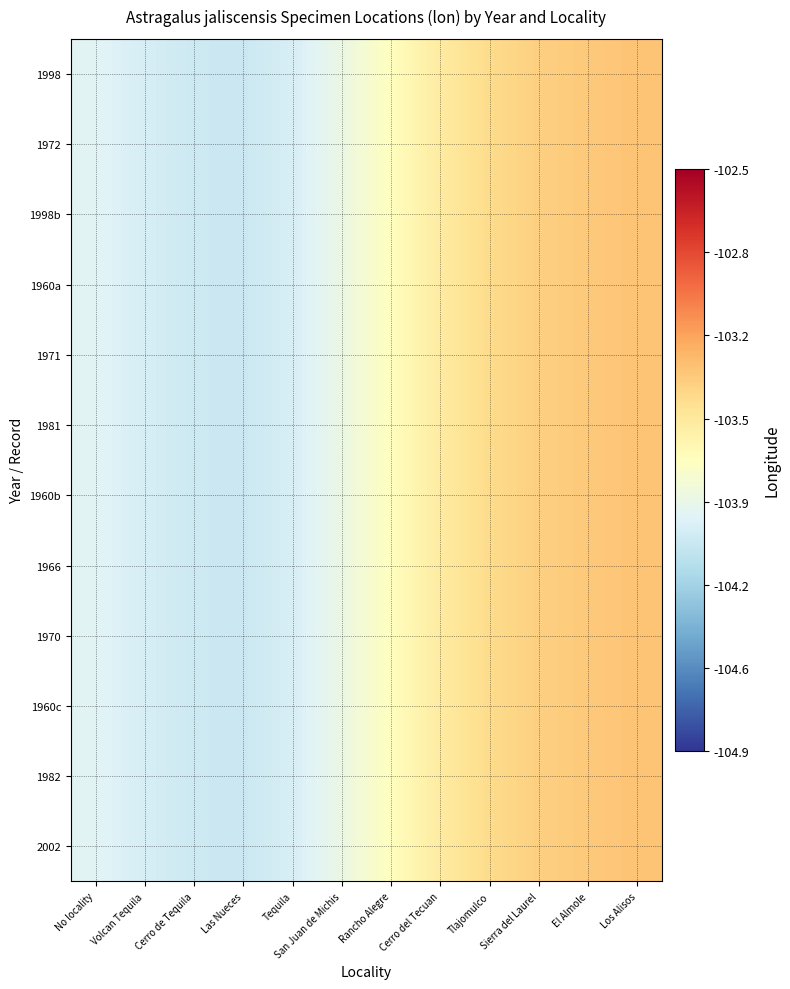

Reading left to right, extract all data points from this chart.

1998: No locality=-103.9	Volcan Tequila=-104.0	Cerro de Tequila=-104.0	Las Nueces=-104.0	Tequila=-104.0	San Juan de Michis=-103.9	Rancho Alegre=-103.7	Cerro del Tecuan=-103.5	Tlajomulco=-103.4	Sierra del Laurel=-103.4	El Almole=-103.4	Los Alisos=-103.3
1972: No locality=-103.9	Volcan Tequila=-104.0	Cerro de Tequila=-104.0	Las Nueces=-104.0	Tequila=-104.0	San Juan de Michis=-103.9	Rancho Alegre=-103.7	Cerro del Tecuan=-103.5	Tlajomulco=-103.4	Sierra del Laurel=-103.4	El Almole=-103.4	Los Alisos=-103.3
1998b: No locality=-103.9	Volcan Tequila=-104.0	Cerro de Tequila=-104.0	Las Nueces=-104.0	Tequila=-104.0	San Juan de Michis=-103.9	Rancho Alegre=-103.7	Cerro del Tecuan=-103.5	Tlajomulco=-103.4	Sierra del Laurel=-103.4	El Almole=-103.4	Los Alisos=-103.3
1960a: No locality=-103.9	Volcan Tequila=-104.0	Cerro de Tequila=-104.0	Las Nueces=-104.0	Tequila=-104.0	San Juan de Michis=-103.9	Rancho Alegre=-103.7	Cerro del Tecuan=-103.5	Tlajomulco=-103.4	Sierra del Laurel=-103.4	El Almole=-103.4	Los Alisos=-103.3
1971: No locality=-103.9	Volcan Tequila=-104.0	Cerro de Tequila=-104.0	Las Nueces=-104.0	Tequila=-104.0	San Juan de Michis=-103.9	Rancho Alegre=-103.7	Cerro del Tecuan=-103.5	Tlajomulco=-103.4	Sierra del Laurel=-103.4	El Almole=-103.4	Los Alisos=-103.3
1981: No locality=-103.9	Volcan Tequila=-104.0	Cerro de Tequila=-104.0	Las Nueces=-104.0	Tequila=-104.0	San Juan de Michis=-103.9	Rancho Alegre=-103.7	Cerro del Tecuan=-103.5	Tlajomulco=-103.4	Sierra del Laurel=-103.4	El Almole=-103.4	Los Alisos=-103.3
1960b: No locality=-103.9	Volcan Tequila=-104.0	Cerro de Tequila=-104.0	Las Nueces=-104.0	Tequila=-104.0	San Juan de Michis=-103.9	Rancho Alegre=-103.7	Cerro del Tecuan=-103.5	Tlajomulco=-103.4	Sierra del Laurel=-103.4	El Almole=-103.4	Los Alisos=-103.3
1966: No locality=-103.9	Volcan Tequila=-104.0	Cerro de Tequila=-104.0	Las Nueces=-104.0	Tequila=-104.0	San Juan de Michis=-103.9	Rancho Alegre=-103.7	Cerro del Tecuan=-103.5	Tlajomulco=-103.4	Sierra del Laurel=-103.4	El Almole=-103.4	Los Alisos=-103.3
1970: No locality=-103.9	Volcan Tequila=-104.0	Cerro de Tequila=-104.0	Las Nueces=-104.0	Tequila=-104.0	San Juan de Michis=-103.9	Rancho Alegre=-103.7	Cerro del Tecuan=-103.5	Tlajomulco=-103.4	Sierra del Laurel=-103.4	El Almole=-103.4	Los Alisos=-103.3
1960c: No locality=-103.9	Volcan Tequila=-104.0	Cerro de Tequila=-104.0	Las Nueces=-104.0	Tequila=-104.0	San Juan de Michis=-103.9	Rancho Alegre=-103.7	Cerro del Tecuan=-103.5	Tlajomulco=-103.4	Sierra del Laurel=-103.4	El Almole=-103.4	Los Alisos=-103.3
1982: No locality=-103.9	Volcan Tequila=-104.0	Cerro de Tequila=-104.0	Las Nueces=-104.0	Tequila=-104.0	San Juan de Michis=-103.9	Rancho Alegre=-103.7	Cerro del Tecuan=-103.5	Tlajomulco=-103.4	Sierra del Laurel=-103.4	El Almole=-103.4	Los Alisos=-103.3
2002: No locality=-103.9	Volcan Tequila=-104.0	Cerro de Tequila=-104.0	Las Nueces=-104.0	Tequila=-104.0	San Juan de Michis=-103.9	Rancho Alegre=-103.7	Cerro del Tecuan=-103.5	Tlajomulco=-103.4	Sierra del Laurel=-103.4	El Almole=-103.4	Los Alisos=-103.3